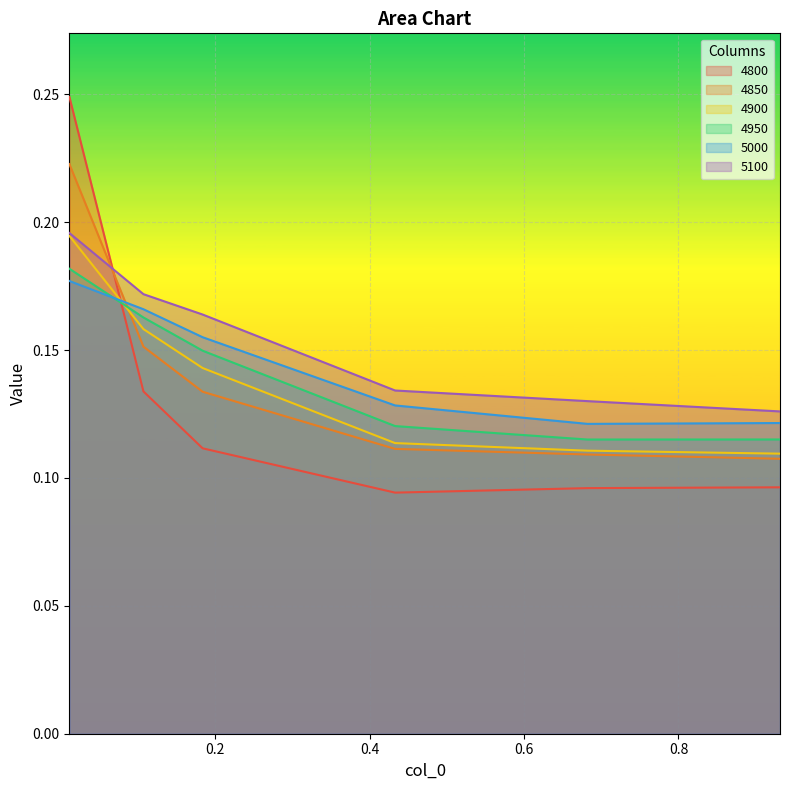

What position from the right is 0.9315068493150684?

1